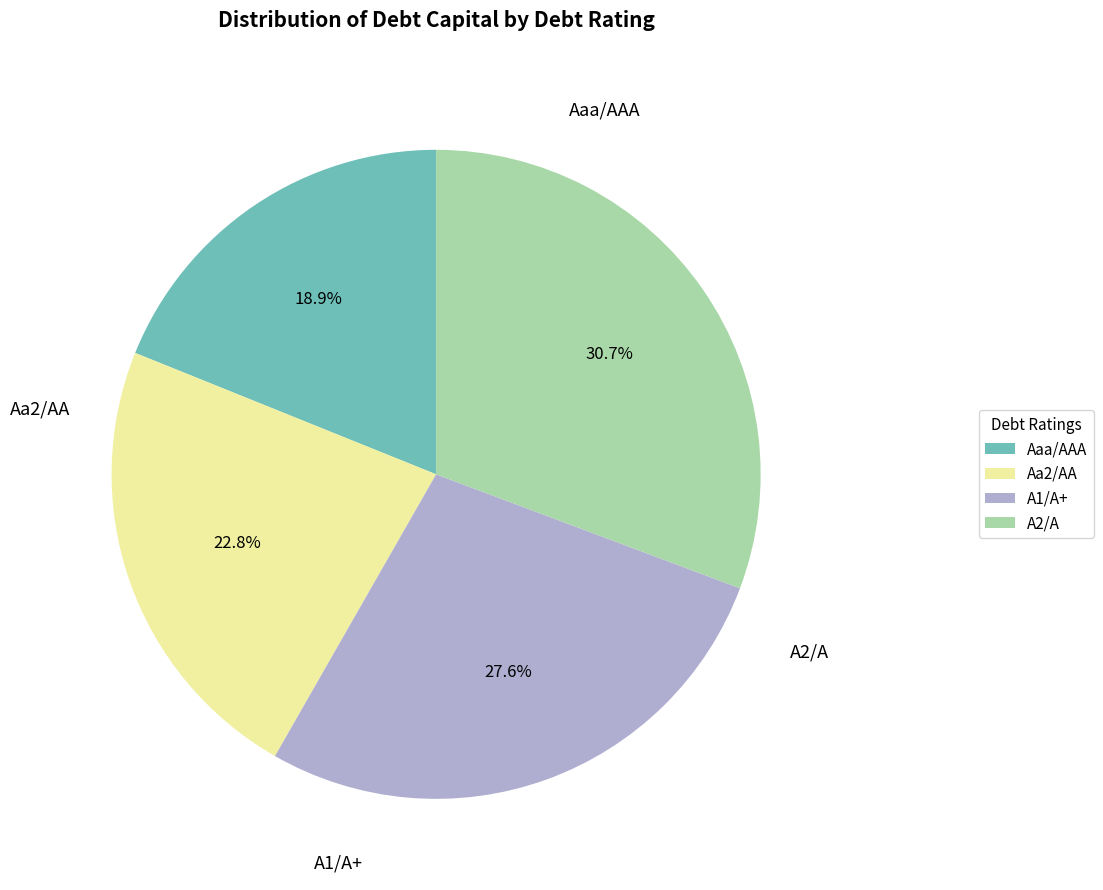

To the nearest percent, what is the difference between the A2/A and Aa2/AA slice percentages?

8%